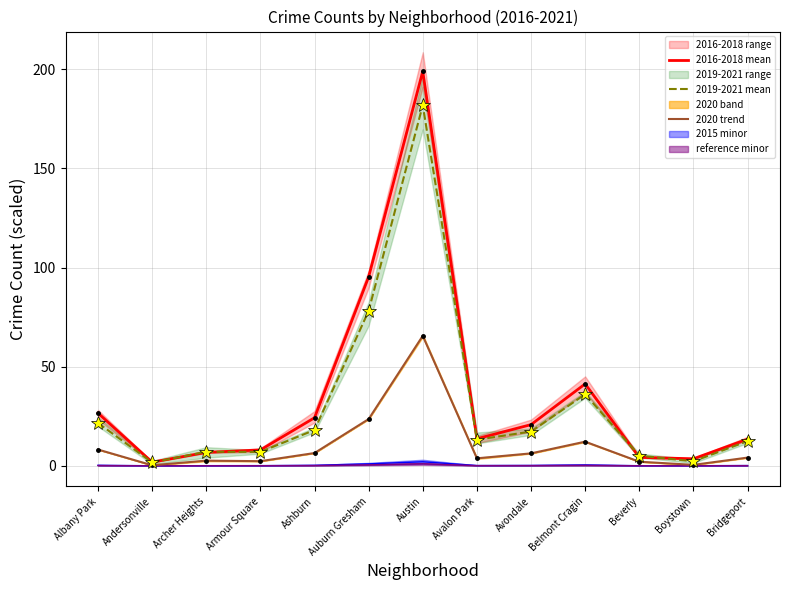

List the series in order of their overall mean, highest first.

2016-2018 mean, 2019-2021 mean, 2020 trend